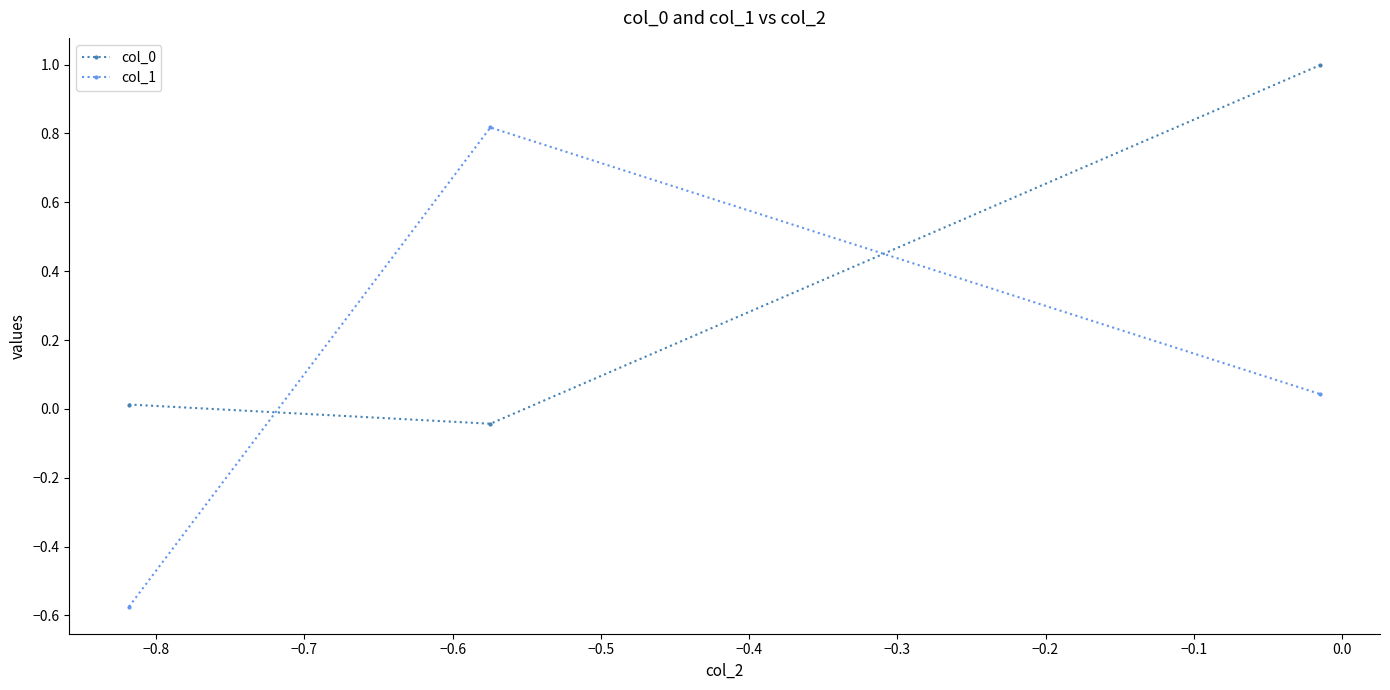

How many positive values does the col_0 series have?

2